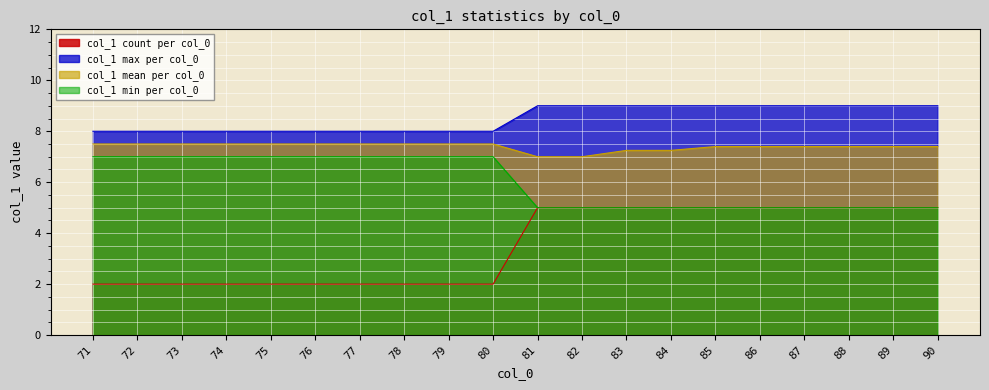

What is the value of the col_1 max per col_0 point at the 7th from the left?

8.0